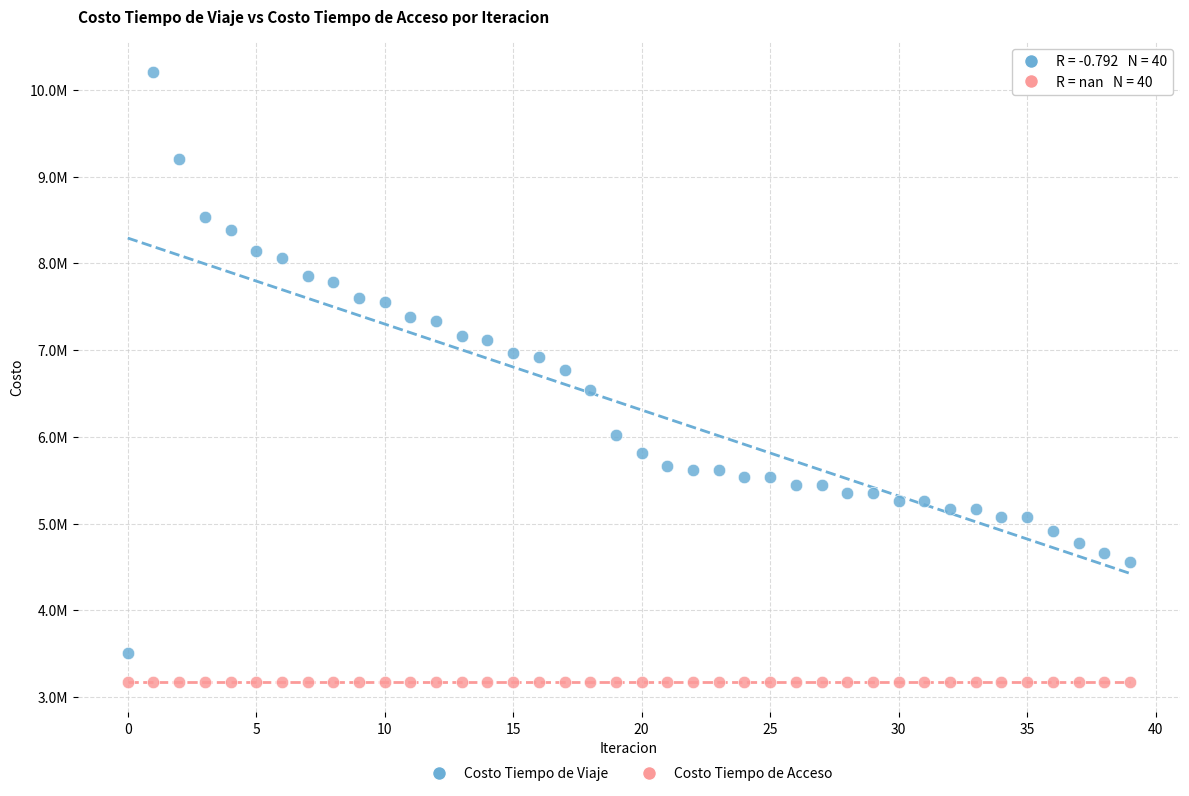

What are all the series names shown in the legend?

Costo Tiempo de Viaje, Costo Tiempo de Acceso